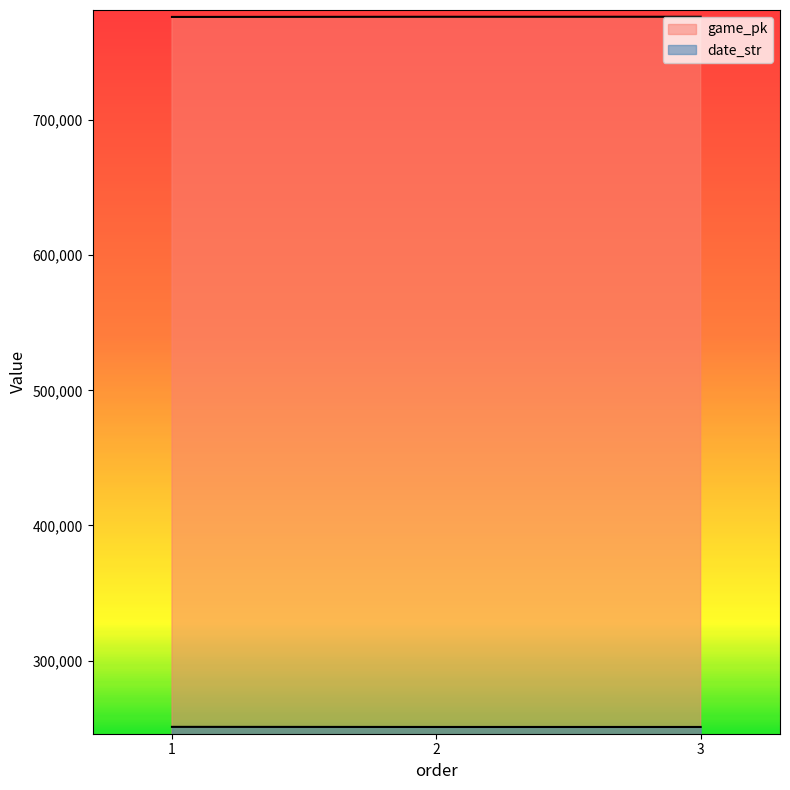

Where does the game_pk series first go above 776567?

3